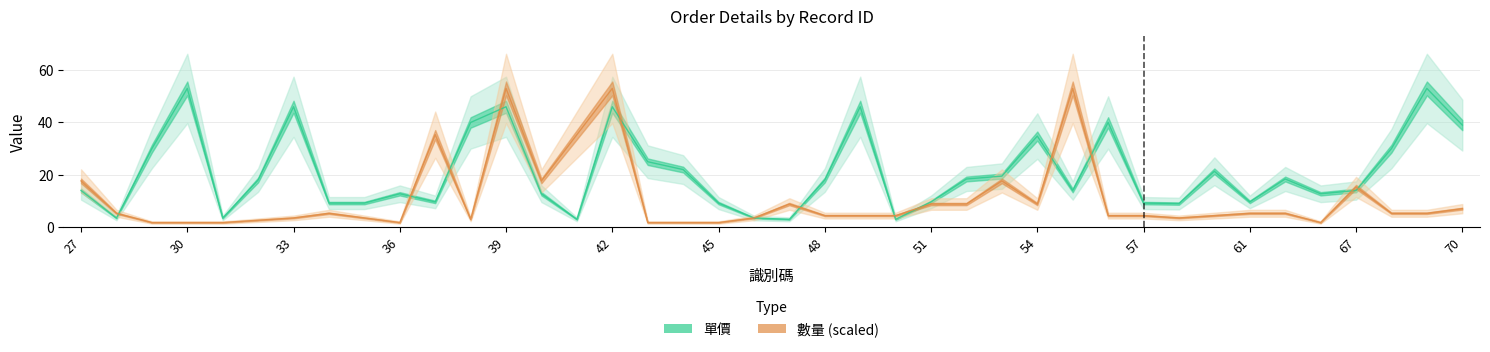

Where is the first local minimum for 數量?

36